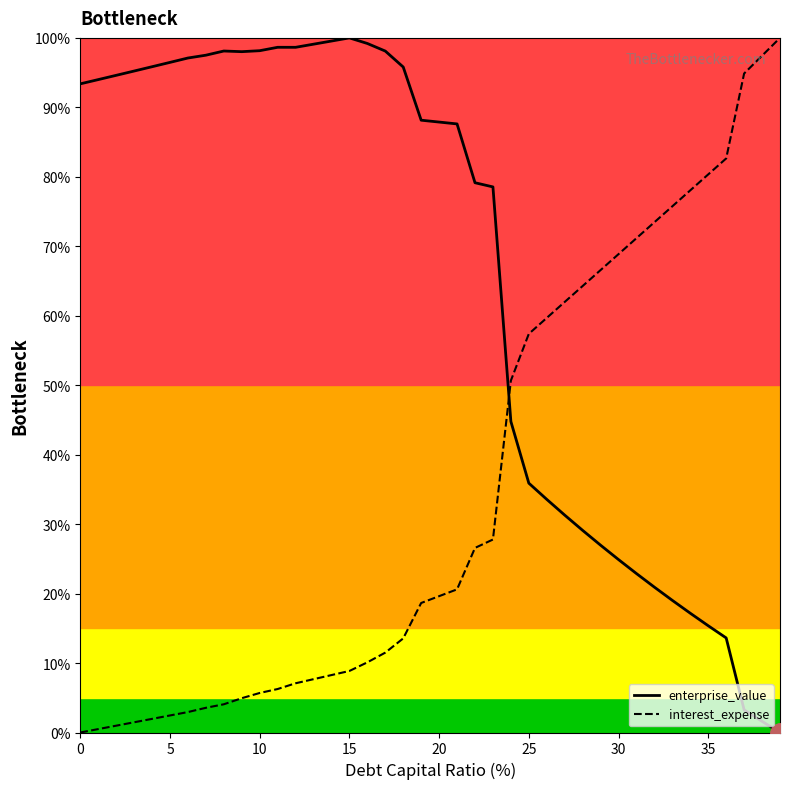

What is the average value of the interest_expense series?

35.0